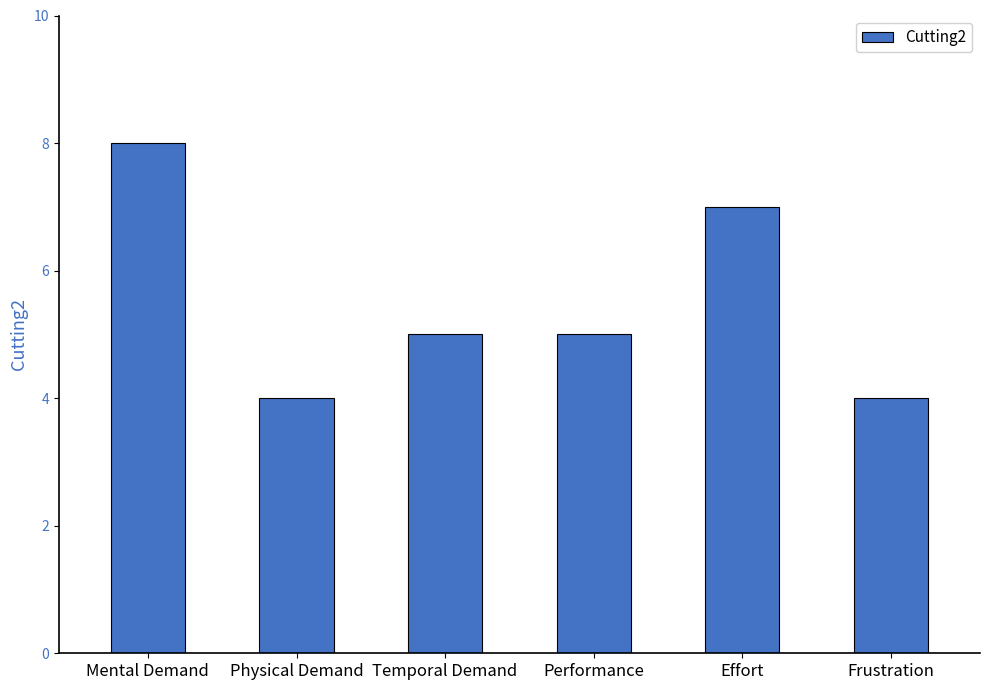

The value at Mental Demand is 11. True or false?

False